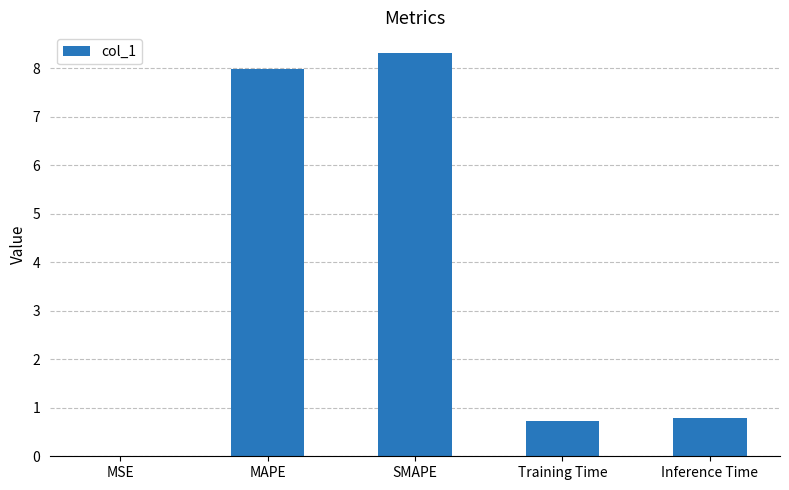

What is the sum of the values at Training Time and SMAPE?

9.0